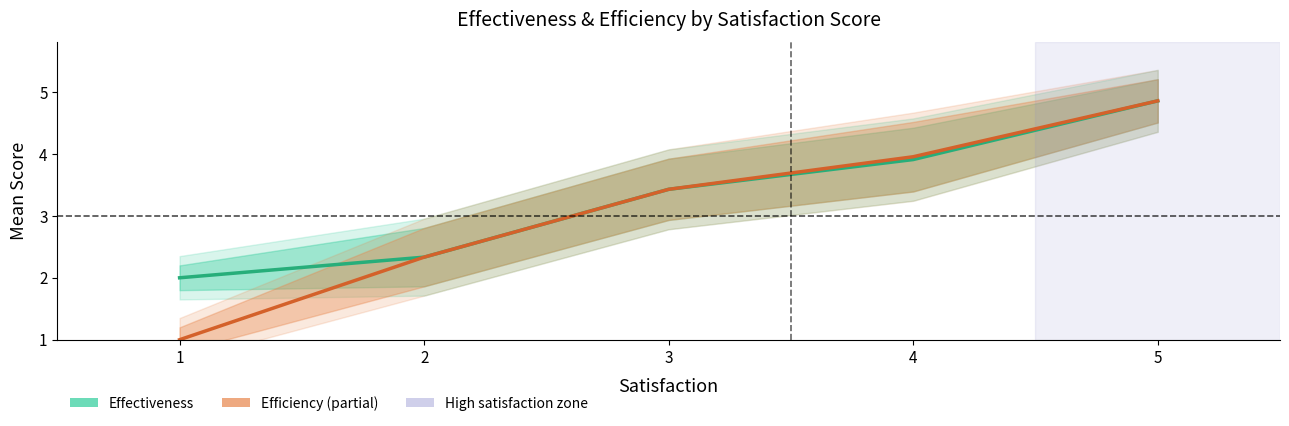

Between 2 and 5, which series saw the biggest shift?

Effectiveness